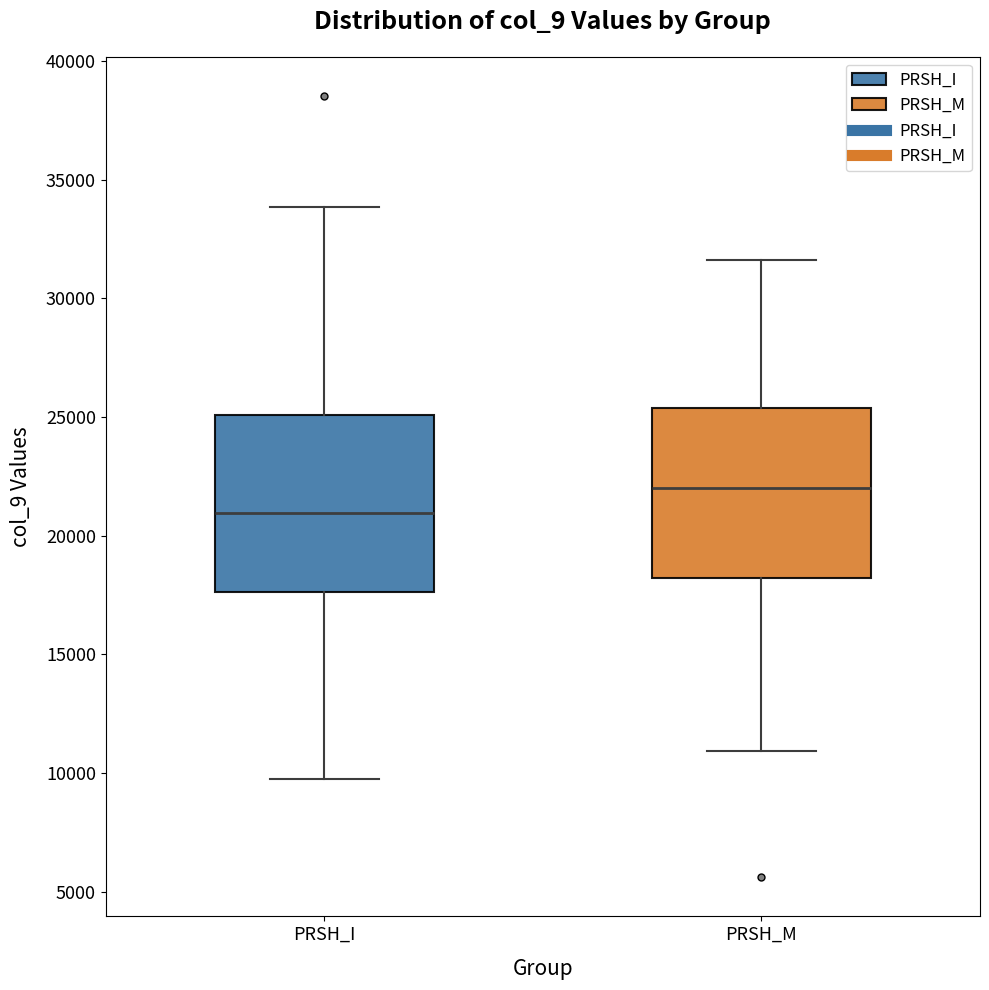

Where is the lower edge of the box for PRSH_M on the y-axis? The values are not printed on the chart, so give them approximately, as read against the axis.

18000